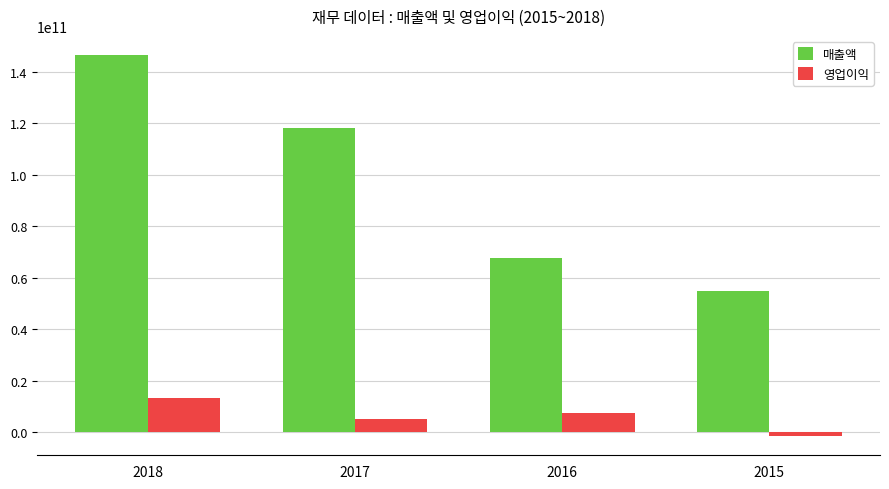

What is the sum of all 매출액 values?

386690111161